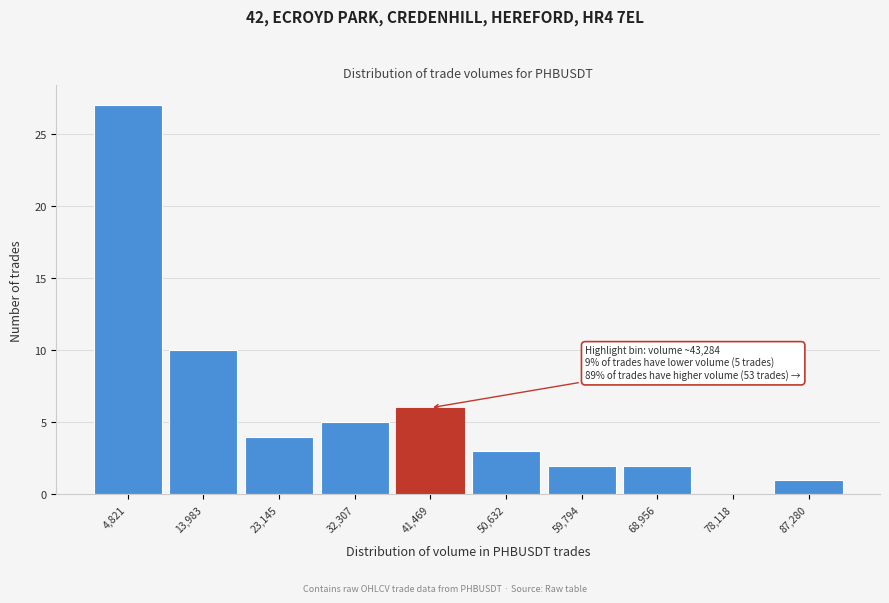

Reading right to left, extract all data points from this chart.

87,280=1	78,118=0	68,956=2	59,794=2	50,632=3	41,469=6	32,307=5	23,145=4	13,983=10	4,821=27